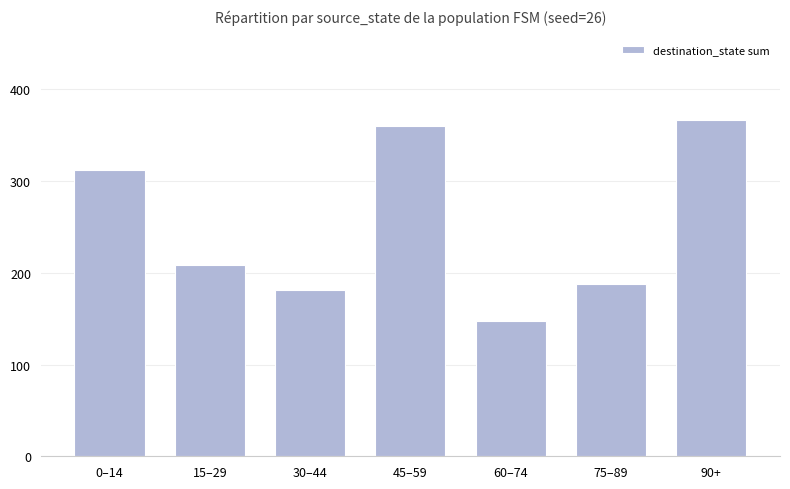

What is the difference between the maximum and second lowest values?

186